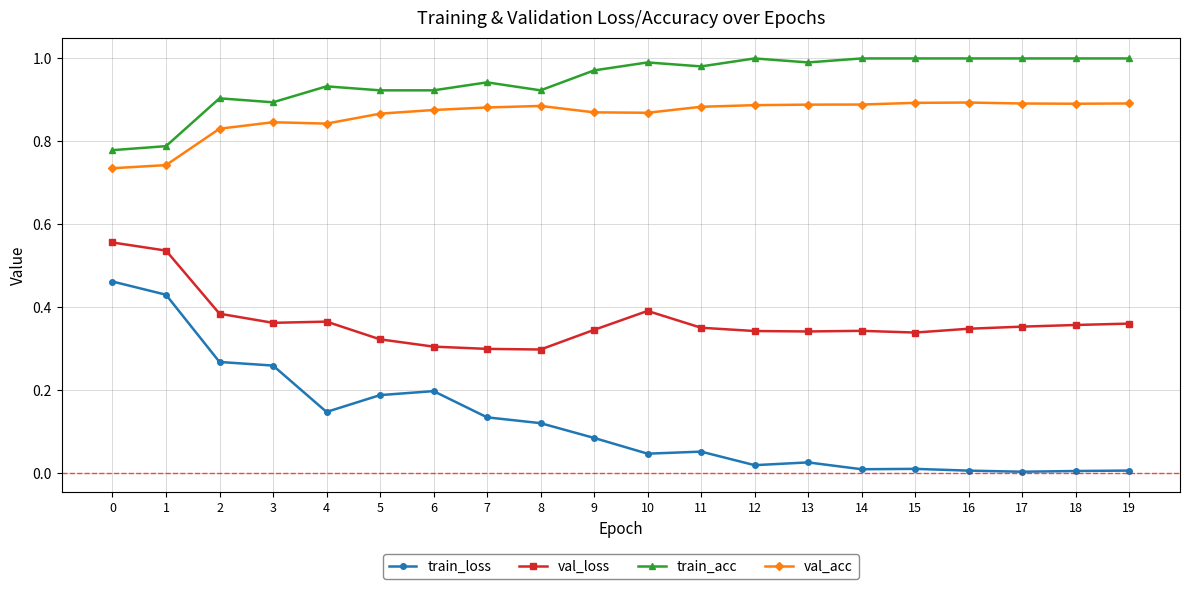

The val_loss series shows 0.3 at 14. True or false?

True